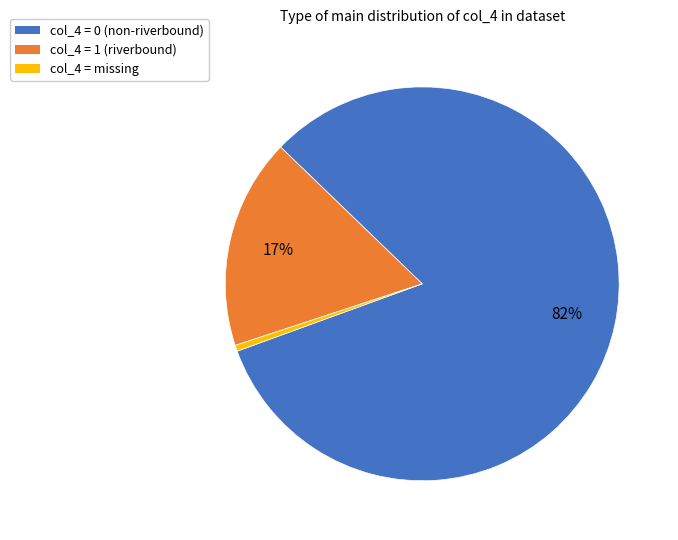

Combined, do col_4 = missing and col_4 = 1 (riverbound) account for over 50%?

No